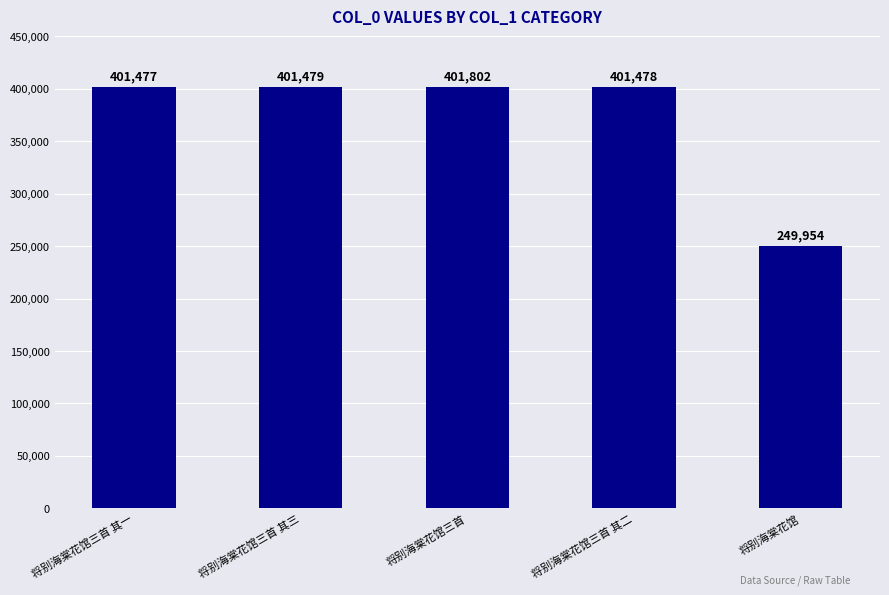

What is the sum of the values at 将别海棠花馆 and 将别海棠花馆三首 其一?

651431